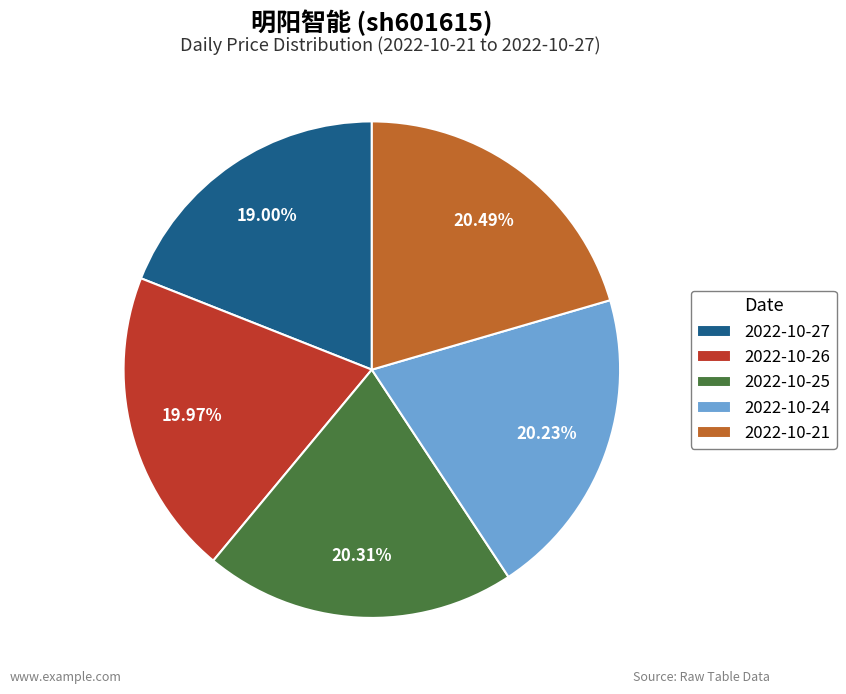

To the nearest percent, what is the combined percentage of 2022-10-26 and 2022-10-24?

40%